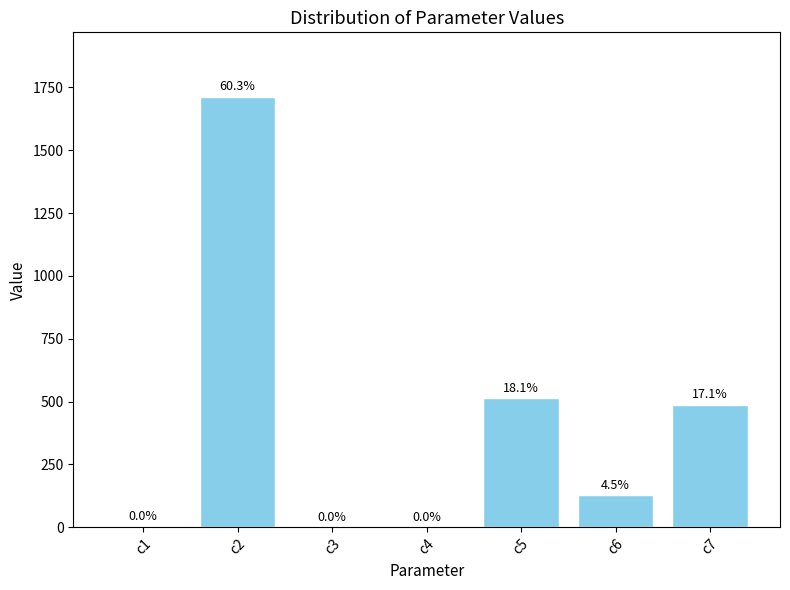

Reading left to right, list all the values displayed in this chart.

c1=0.9	c2=1712.2	c3=0.1	c4=0.5	c5=512.7	c6=126.8	c7=486.4